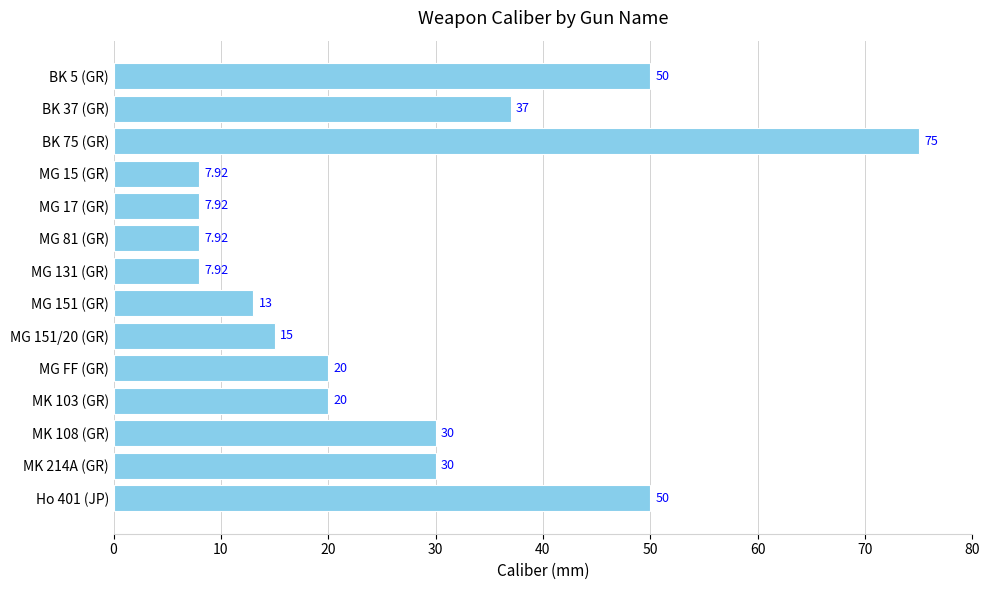

What is the label of the 10th bar from the top?

MG FF (GR)